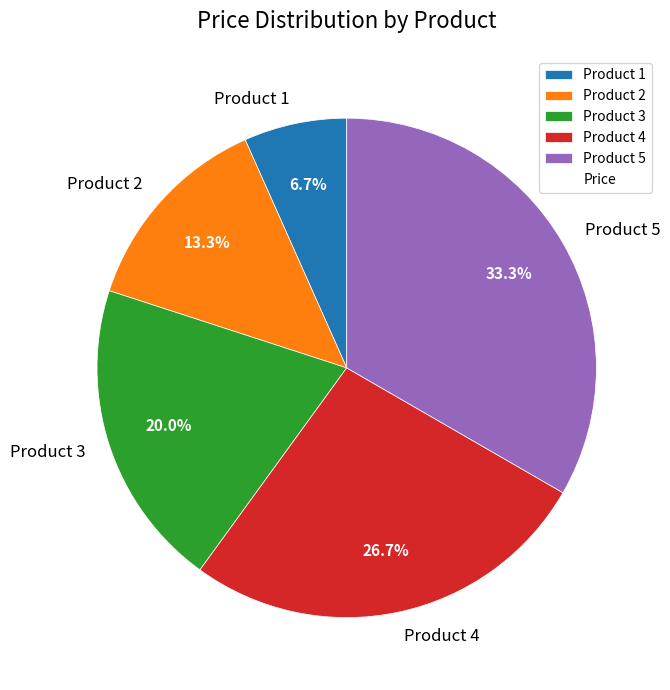

How many slices are in this pie chart?

5